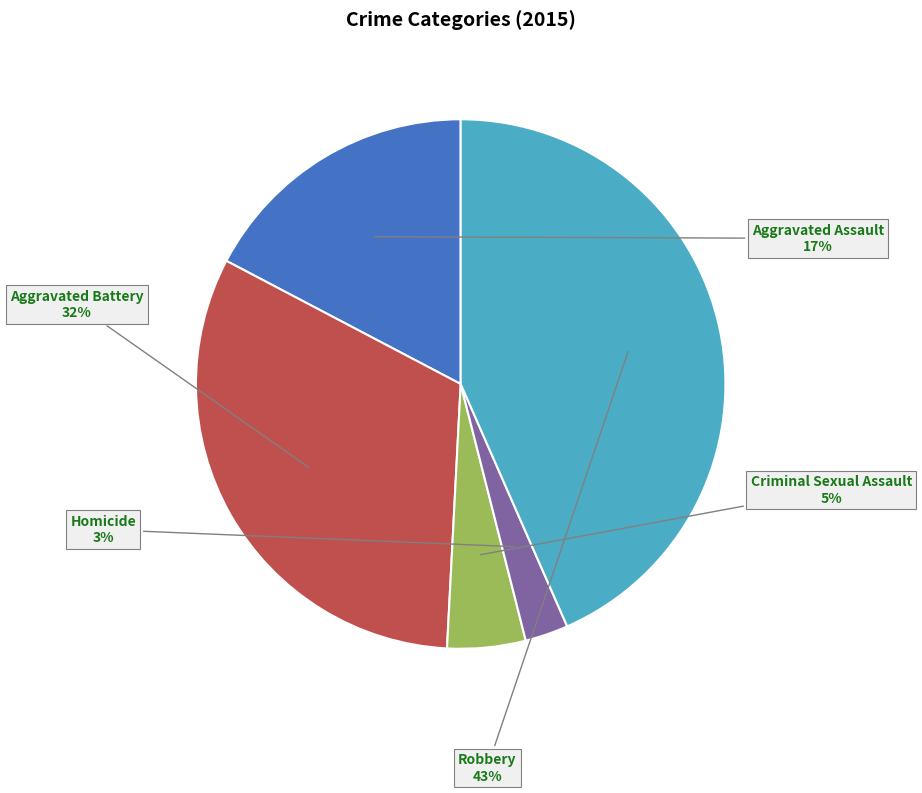

Is there a majority slice in this chart?

No